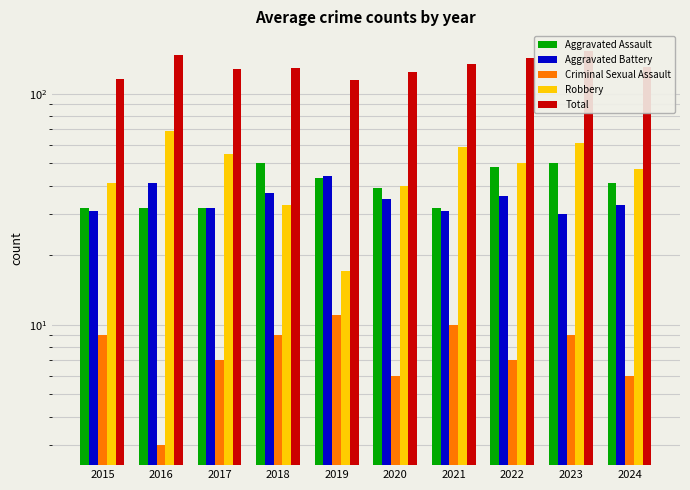

Is the value of Aggravated Assault at 2017 greater than the value of Aggravated Battery at 2016?

No